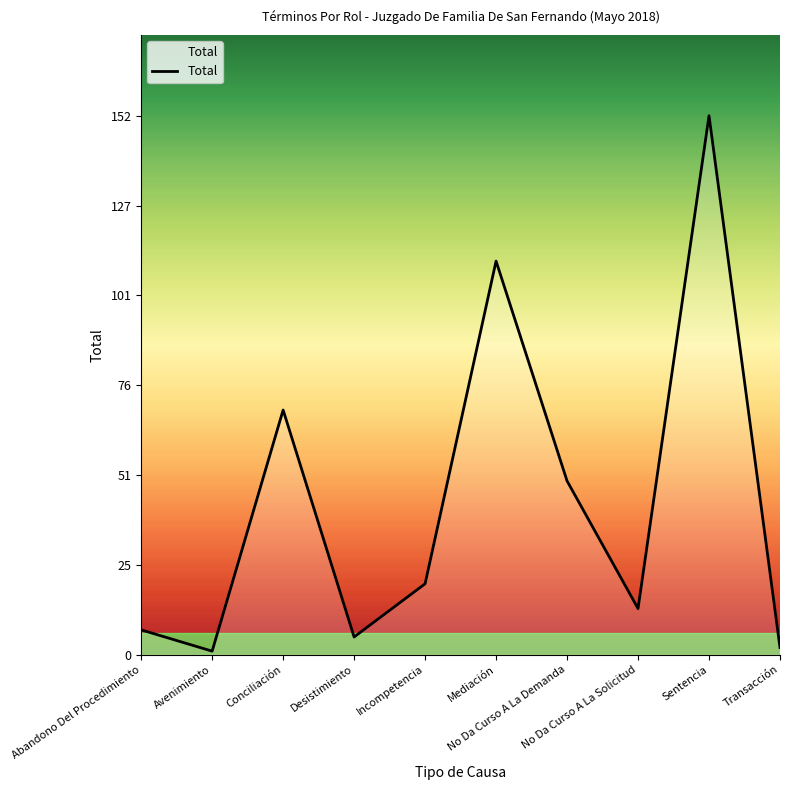

How many lines are shown in the chart?

1